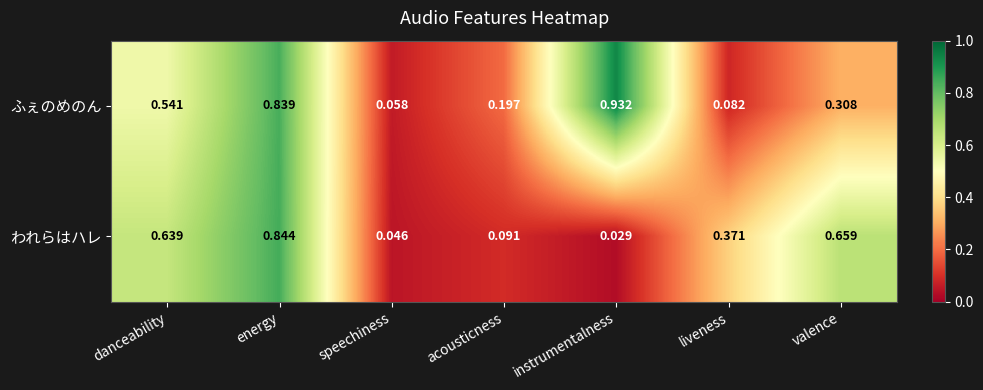

How many series are shown in this chart?

2